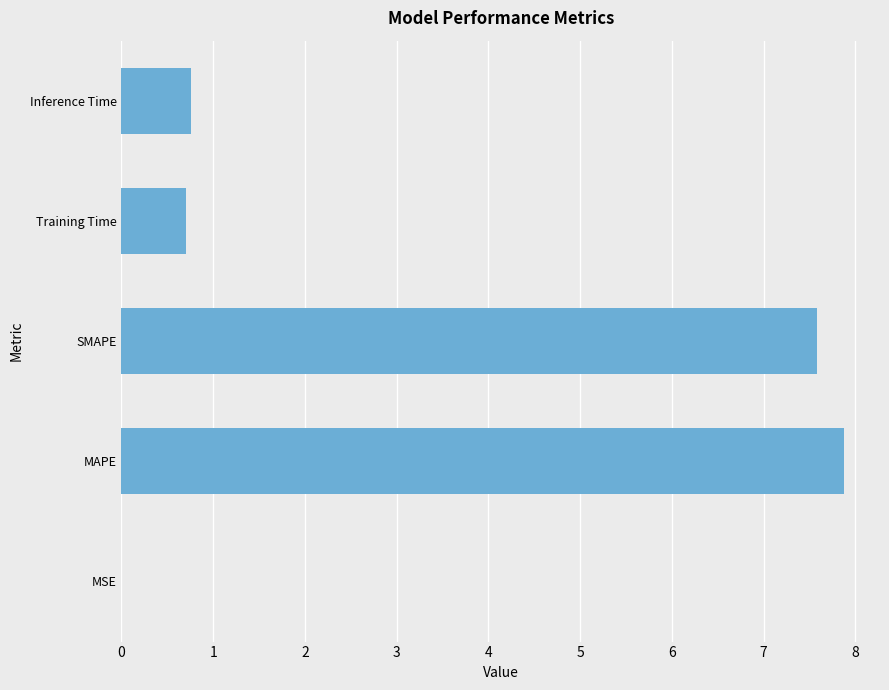

What is the greatest value displayed?

7.9